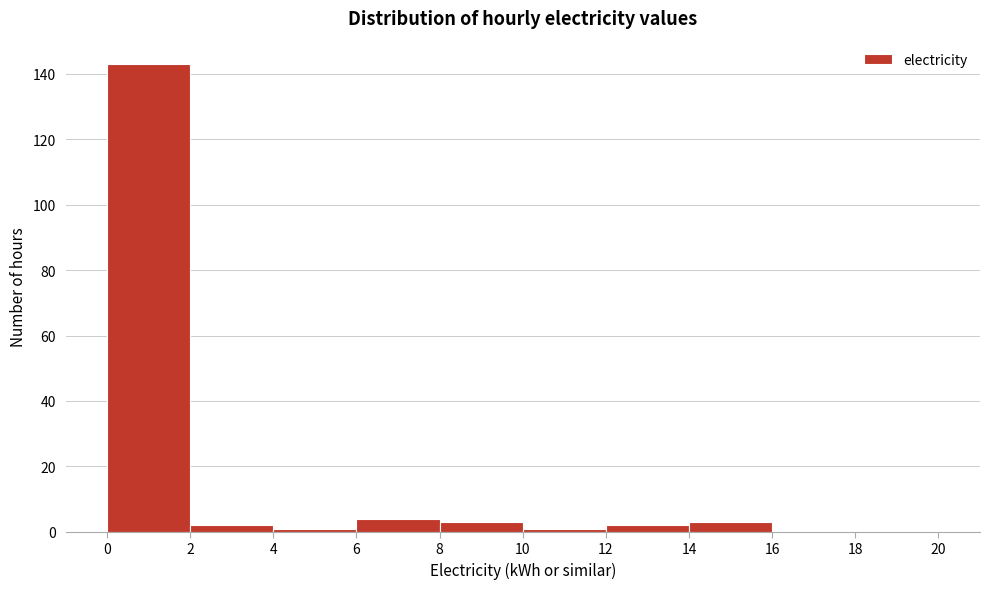

Which range on the x-axis has the tallest bar?

0 to 2